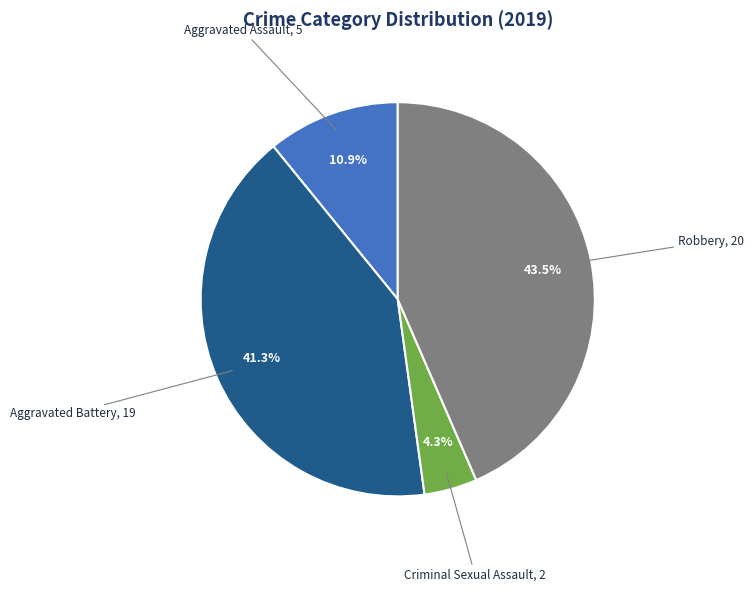

Does any single category account for the majority?

No